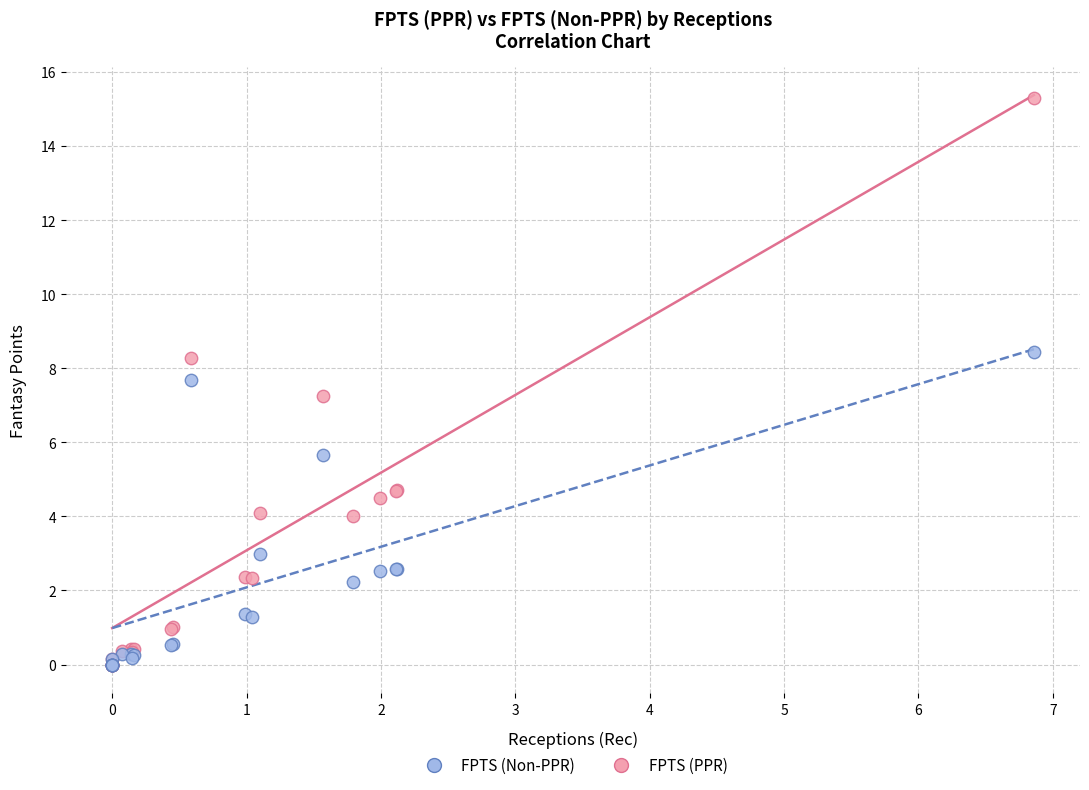

In the FPTS (PPR) series, what Y value is closest to 7?

7.2